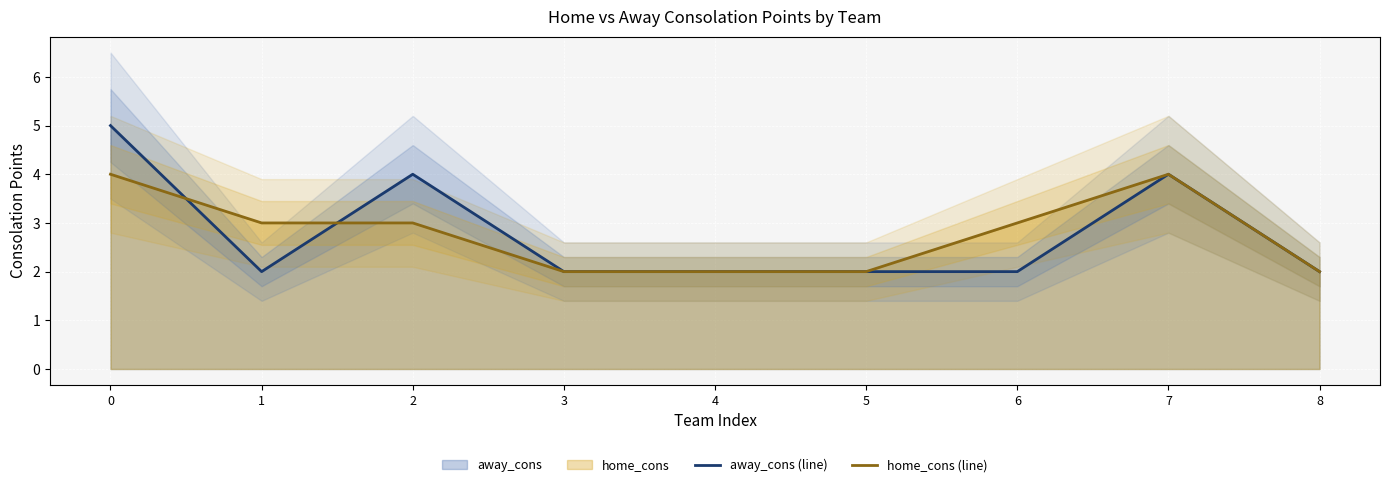

Between 7 and 6, which is larger?

7